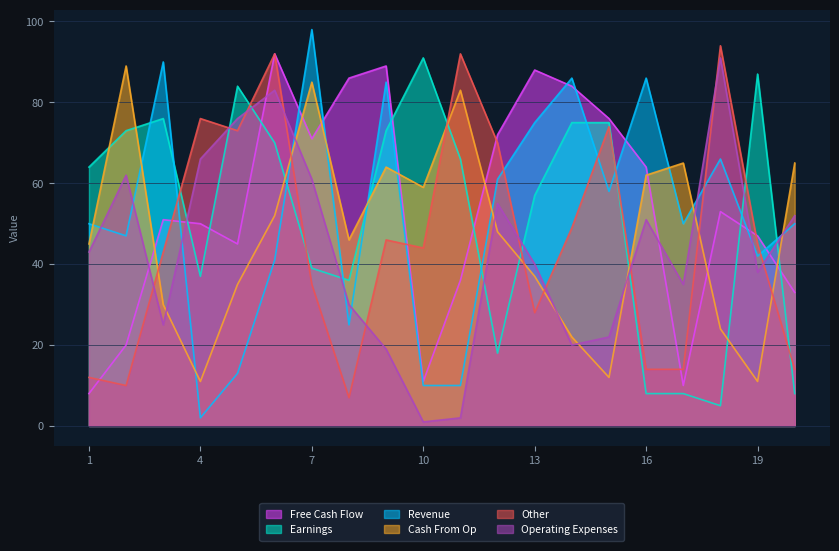

The value of Operating Expenses at 13 is 40. True or false?

True